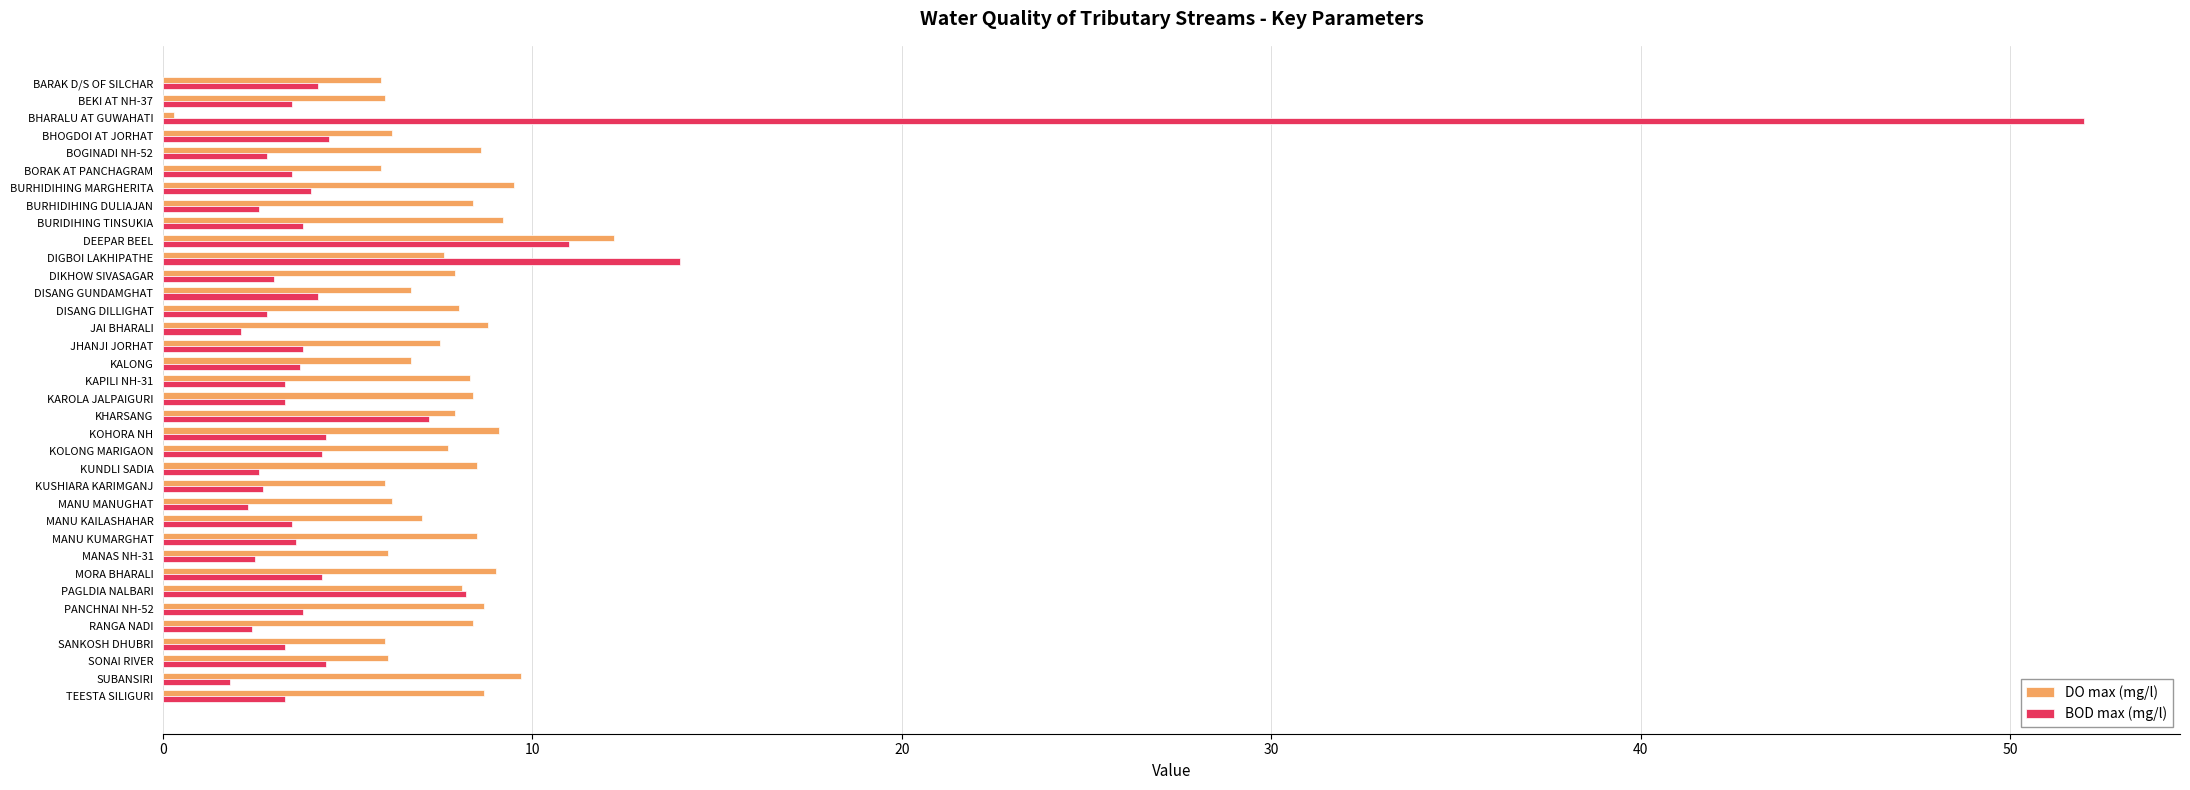

Which series has the largest range (max minus min)?

BOD max (mg/l)